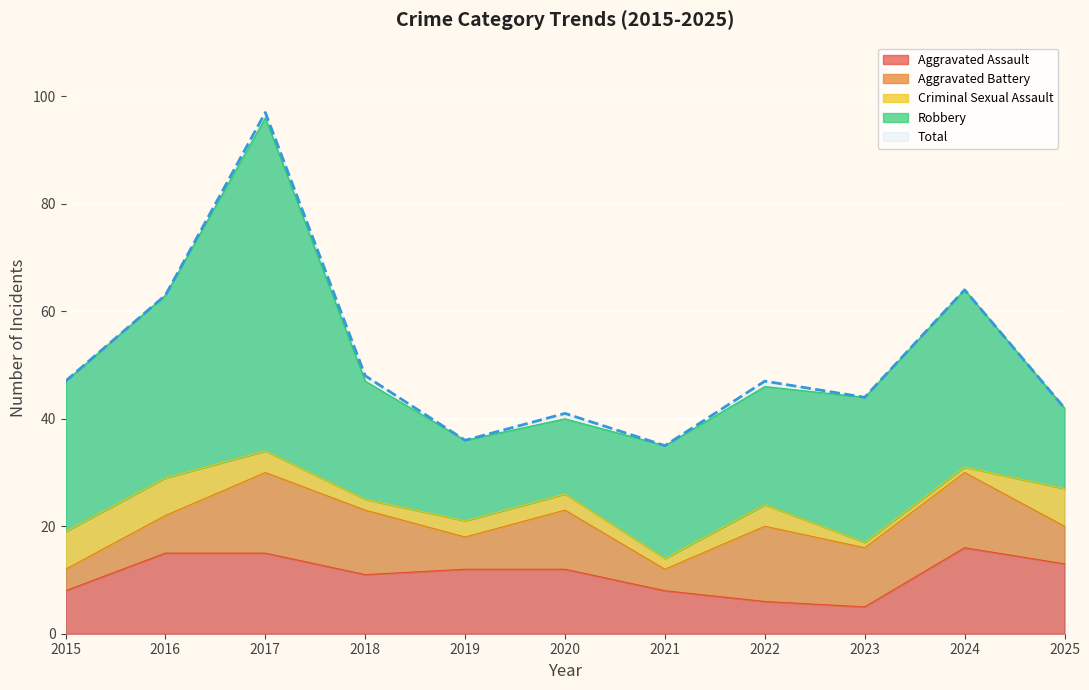

What is the approximate value of Total at 2025?

42